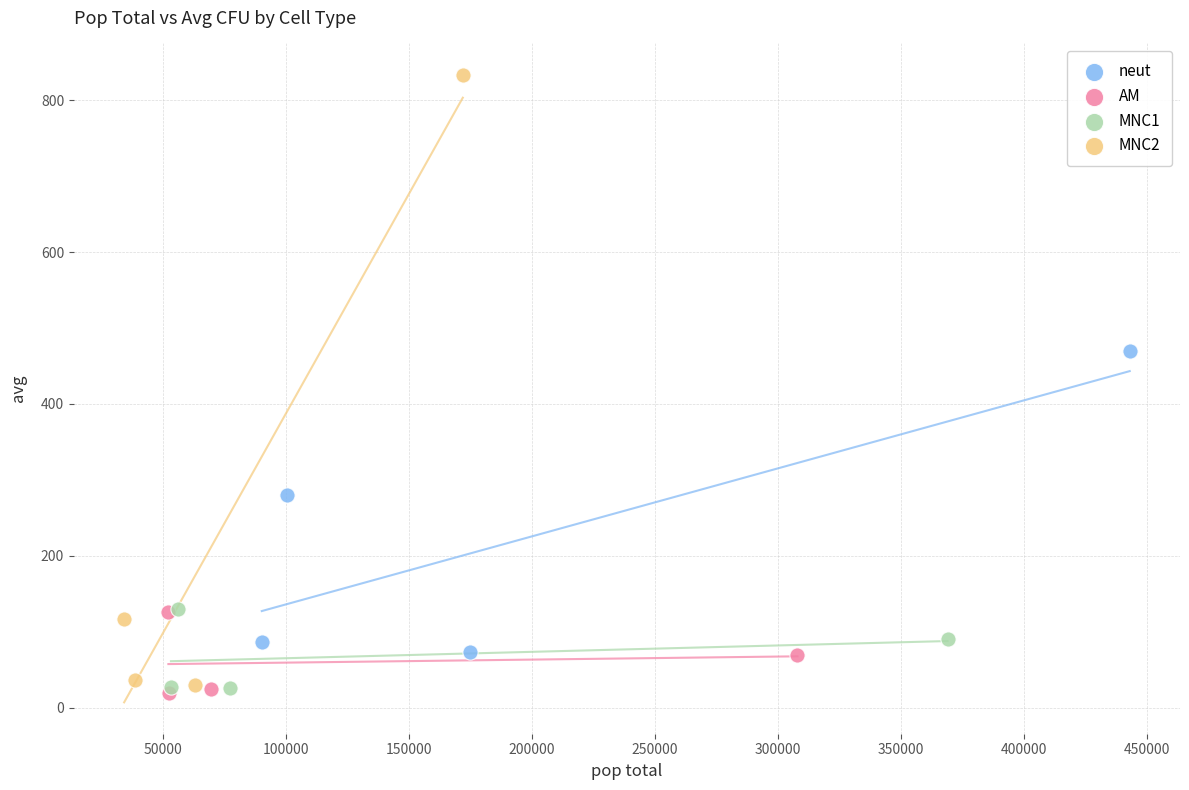

Which series has the widest spread of Y values?

MNC2